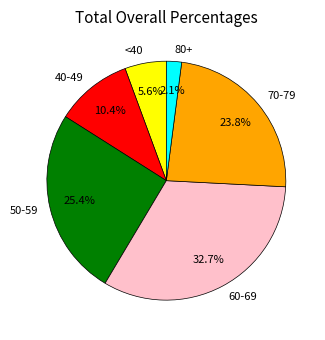

What is the smallest slice in the pie chart?

80+